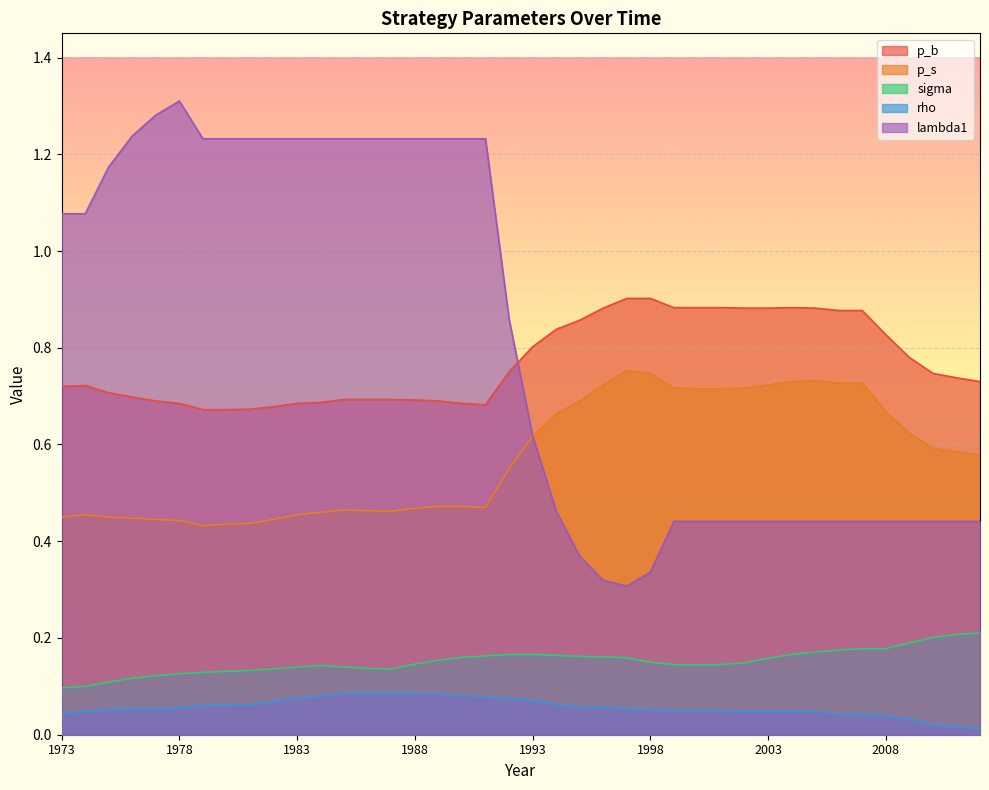

Reading left to right, transcribe all the data shown in this chart.

p_b: 0.7	0.7	0.7	0.7	0.7	0.7	0.7	0.7	0.7	0.7	0.7	0.7	0.7	0.7	0.7	0.7	0.7	0.7	0.7	0.8	0.8	0.8	0.9	0.9	0.9	0.9	0.9	0.9	0.9	0.9	0.9	0.9	0.9	0.9	0.9	0.8	0.8	0.7	0.7	0.7
p_s: 0.5	0.5	0.5	0.4	0.4	0.4	0.4	0.4	0.4	0.4	0.5	0.5	0.5	0.5	0.5	0.5	0.5	0.5	0.5	0.6	0.6	0.7	0.7	0.7	0.8	0.7	0.7	0.7	0.7	0.7	0.7	0.7	0.7	0.7	0.7	0.7	0.6	0.6	0.6	0.6
sigma: 0.1	0.1	0.1	0.1	0.1	0.1	0.1	0.1	0.1	0.1	0.1	0.1	0.1	0.1	0.1	0.1	0.2	0.2	0.2	0.2	0.2	0.2	0.2	0.2	0.2	0.1	0.1	0.1	0.1	0.1	0.2	0.2	0.2	0.2	0.2	0.2	0.2	0.2	0.2	0.2
rho: 0.0	0.0	0.1	0.1	0.1	0.1	0.1	0.1	0.1	0.1	0.1	0.1	0.1	0.1	0.1	0.1	0.1	0.1	0.1	0.1	0.1	0.1	0.1	0.1	0.1	0.1	0.1	0.1	0.1	0.0	0.0	0.0	0.0	0.0	0.0	0.0	0.0	0.0	0.0	0.0
lambda1: 1.1	1.1	1.2	1.2	1.3	1.3	1.2	1.2	1.2	1.2	1.2	1.2	1.2	1.2	1.2	1.2	1.2	1.2	1.2	0.9	0.6	0.5	0.4	0.3	0.3	0.3	0.4	0.4	0.4	0.4	0.4	0.4	0.4	0.4	0.4	0.4	0.4	0.4	0.4	0.4